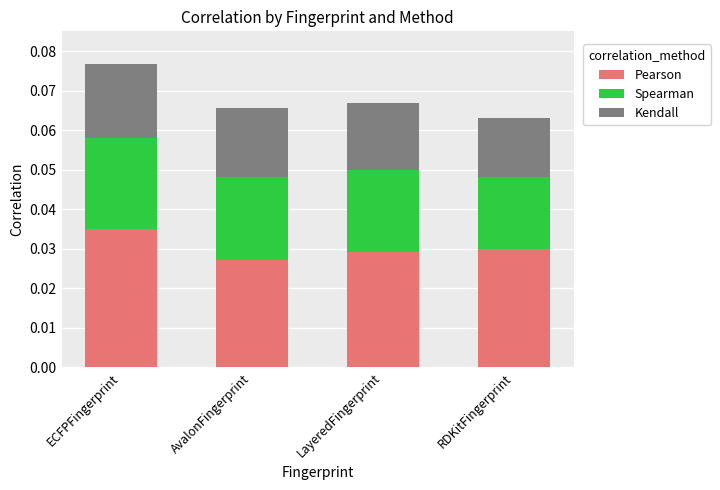

Which category has the highest value in the Pearson series?

ECFPFingerprint